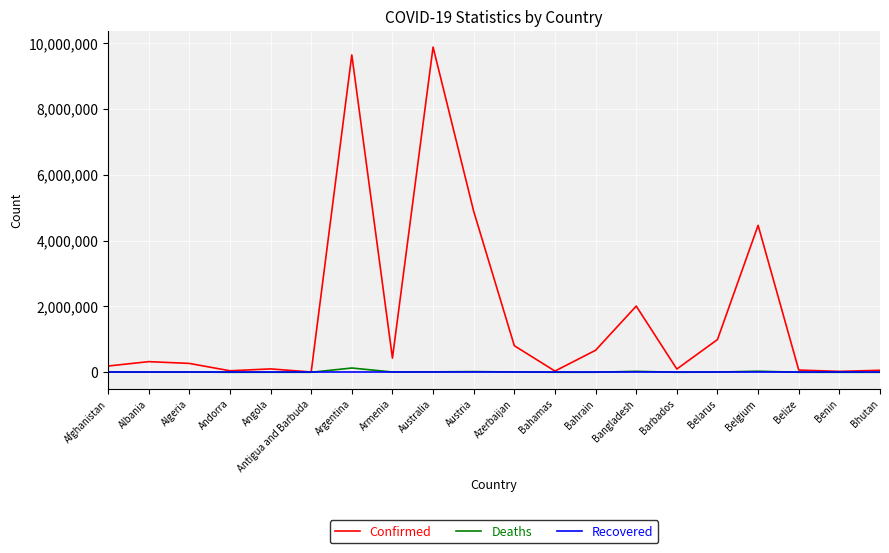

Between Argentina and Bangladesh, which series saw the biggest shift?

Confirmed